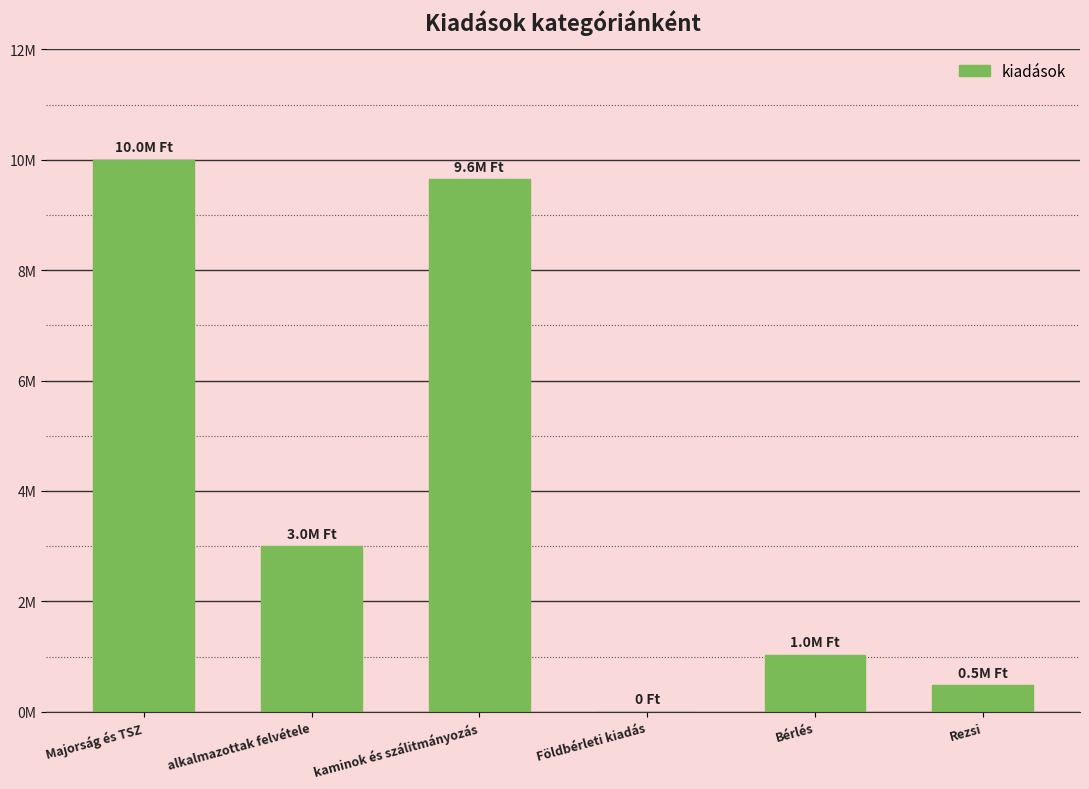

What is the label of the 1st bar from the left?

Majorság és TSZ